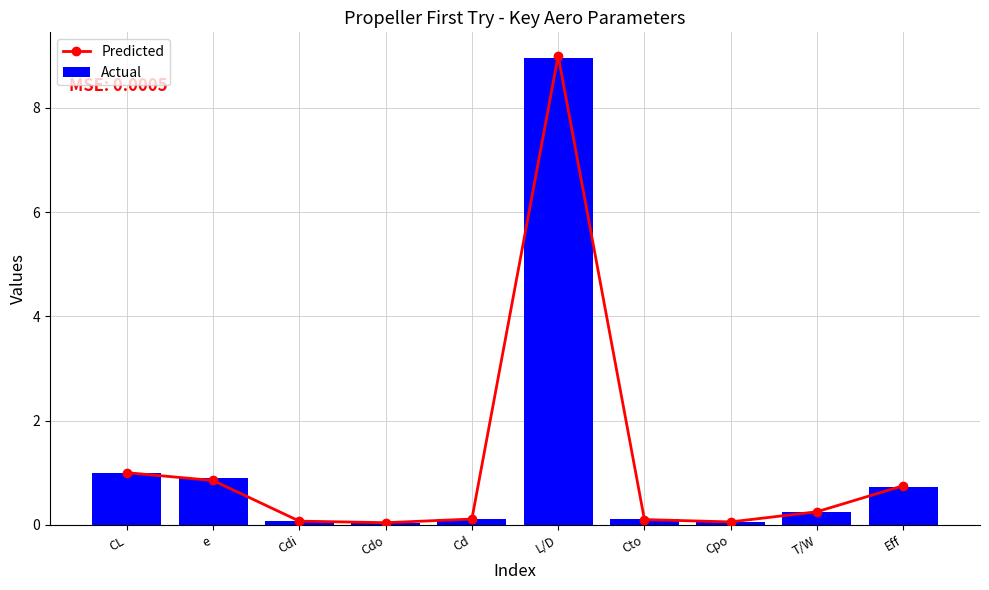

What is the greatest value displayed?

9.0